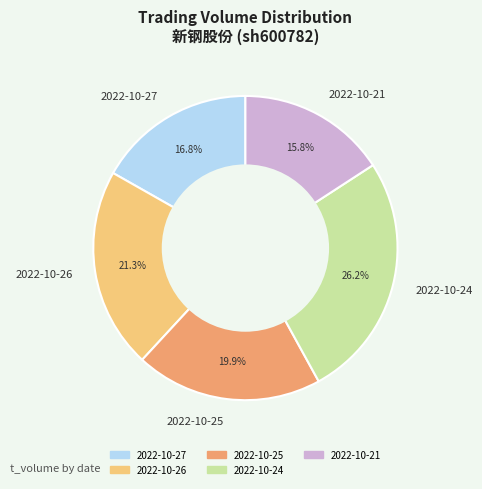

Is there a majority slice in this chart?

No